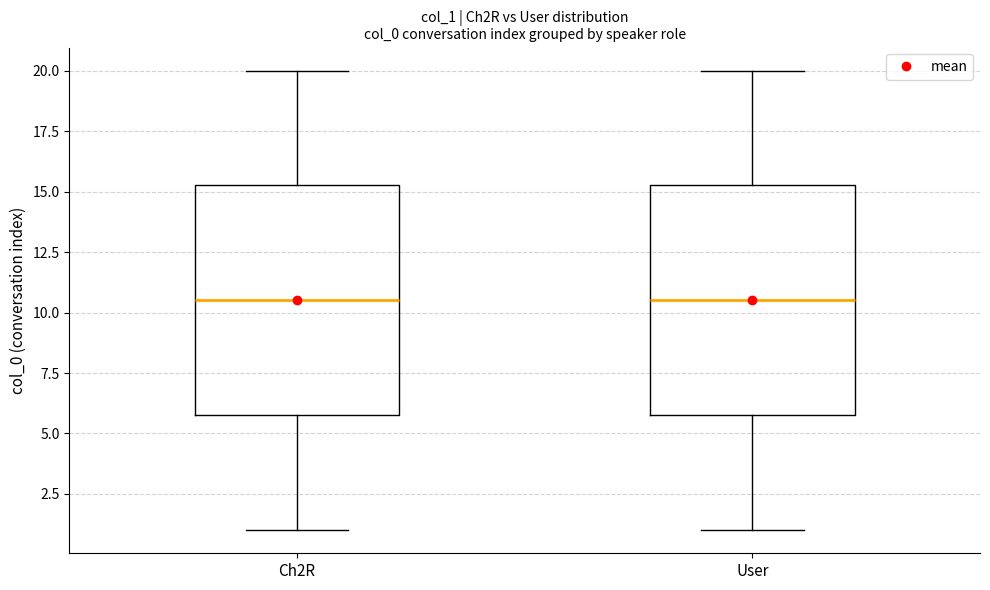

Reading left to right, read every box against the y-axis: the position of its median line, the range the box covers, and the ends of its whiskers. The values are not printed on the chart, so give them approximately, as read against the axis.

Ch2R: median 10.5, box 6.0 to 15.5, whiskers 1.0 to 20.0
User: median 10.5, box 6.0 to 15.5, whiskers 1.0 to 20.0